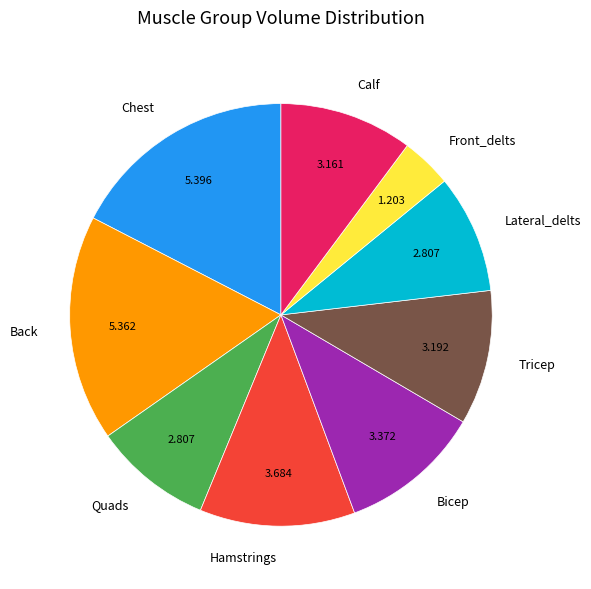

Is the sum of Calf and Quads greater than half?

No